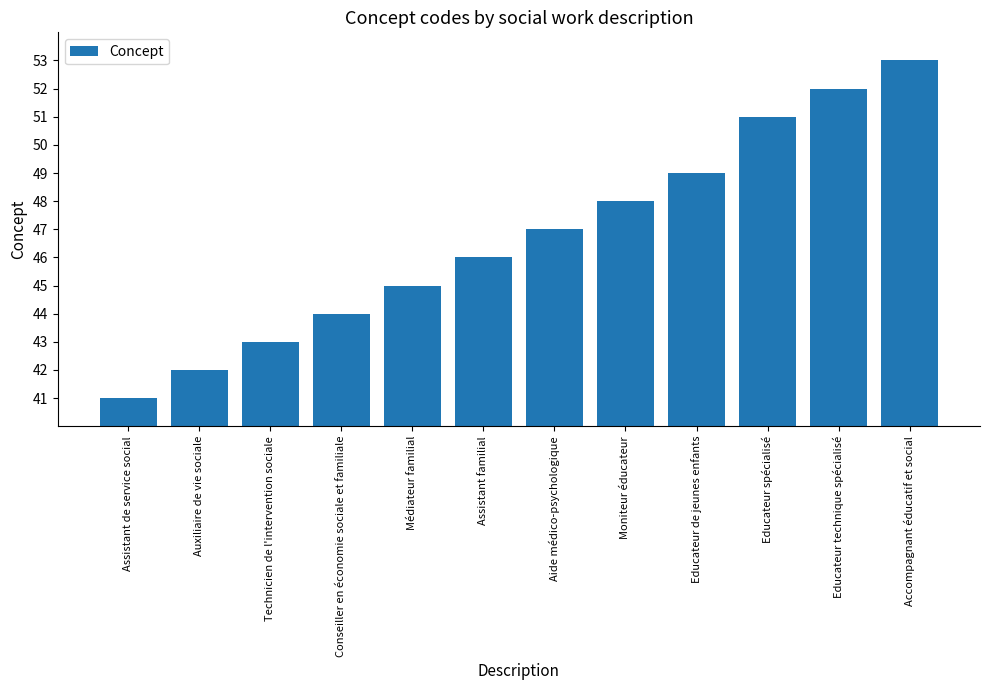

What is the approximate value at Auxiliaire de vie sociale?

42